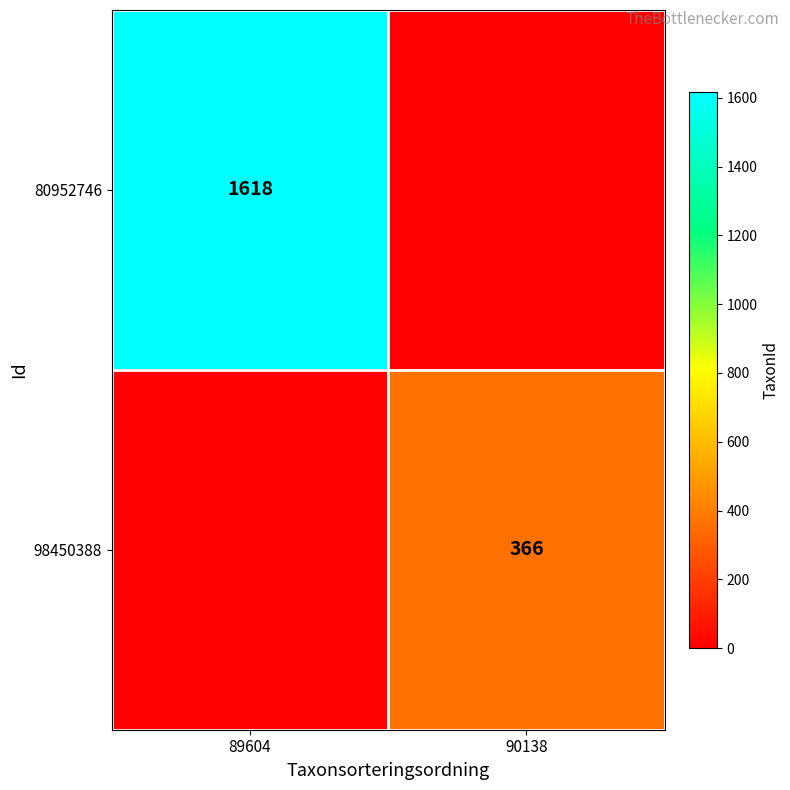

Is it true that 80952746 equals 2508 at 89604?

False